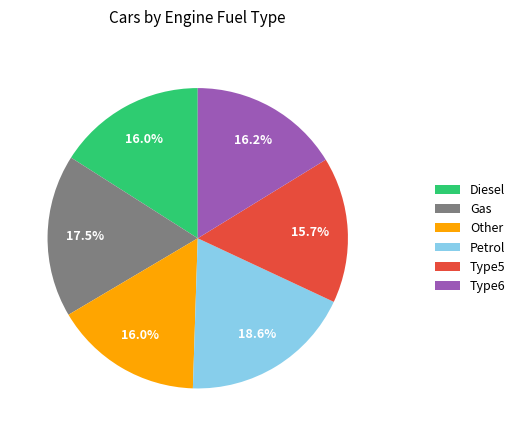

To the nearest percent, what is the average slice percentage?

17%